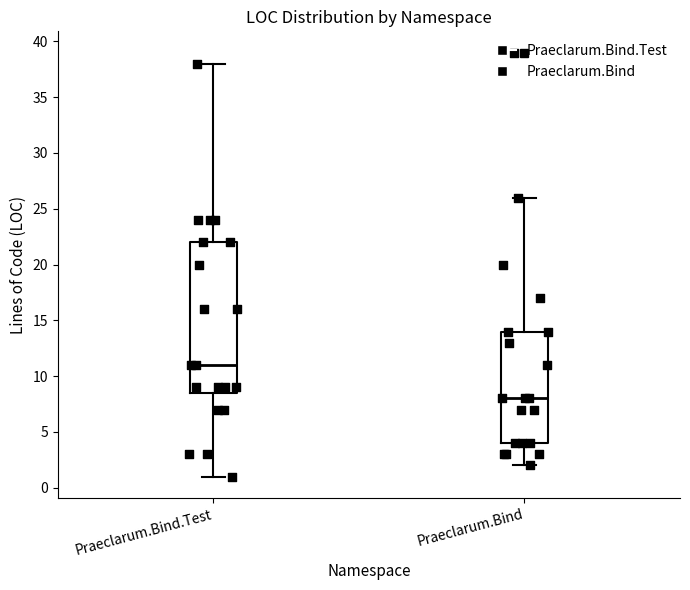

Where does the median line of the box for Praeclarum.Bind sit on the y-axis? The values are not printed on the chart, so give them approximately, as read against the axis.

8.0